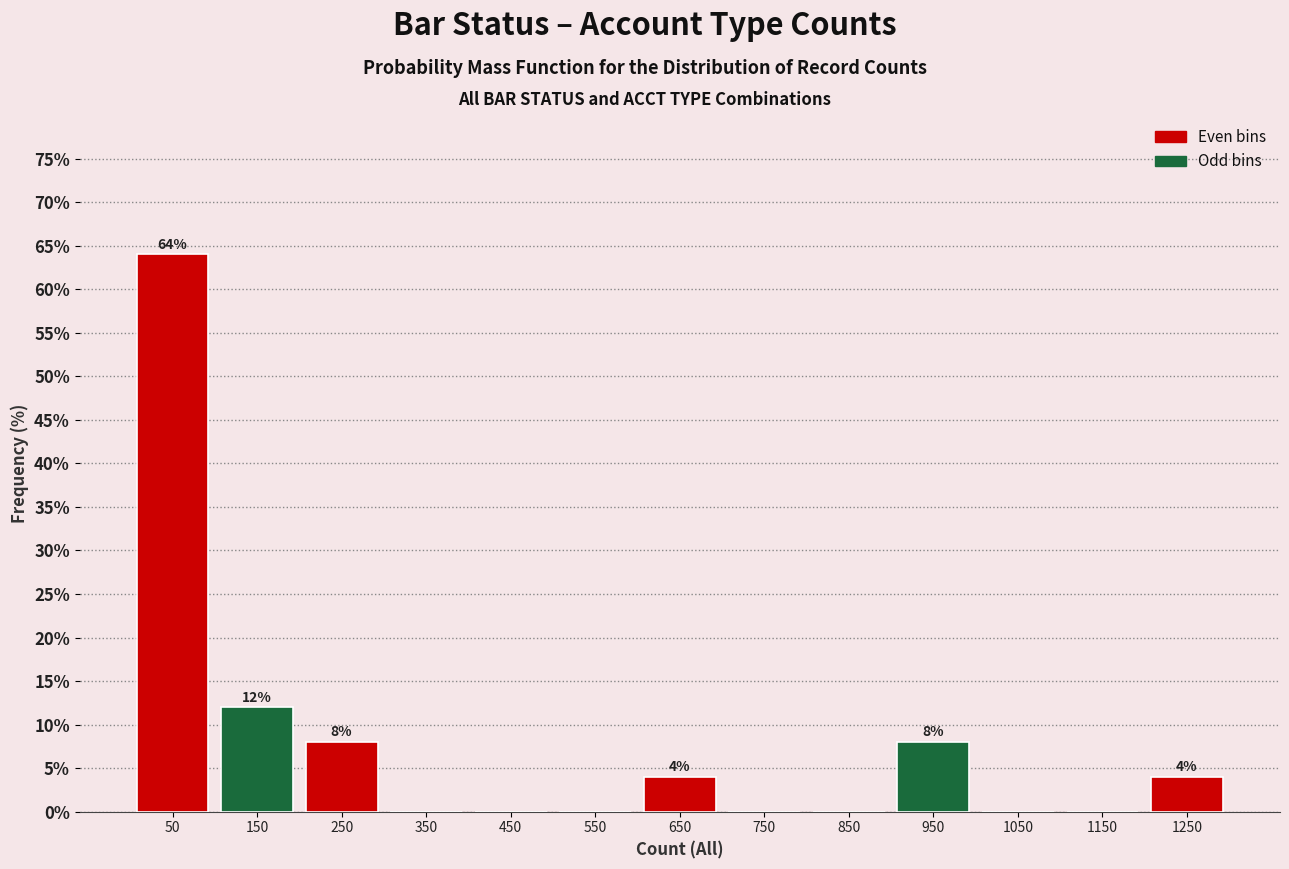

Which range on the x-axis has the tallest bar?

0 to 100